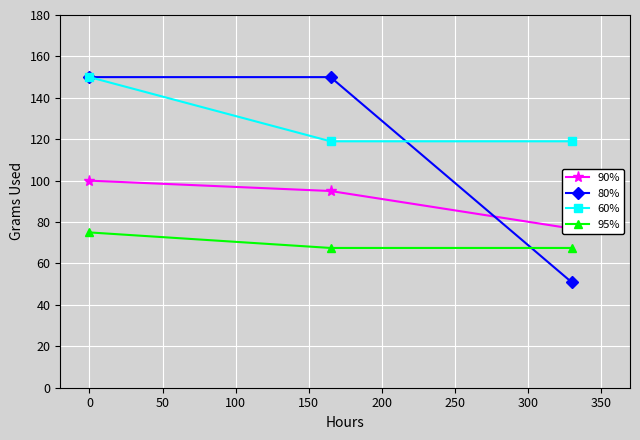

What is the minimum value for 60%?

119.0